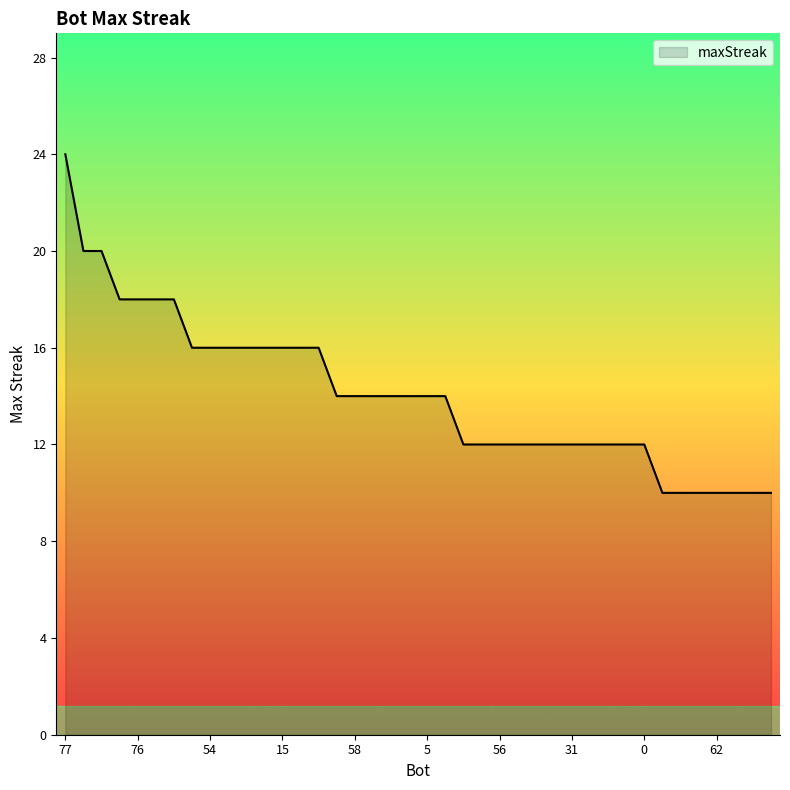

What is the difference between the maximum and minimum values?

14